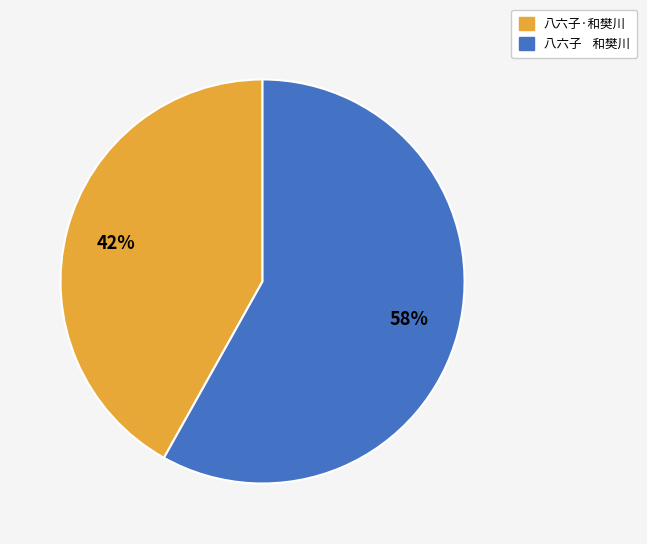

What is the ratio of the value at 八六子 和樊川 to the value at 八六子·和樊川?

1.4